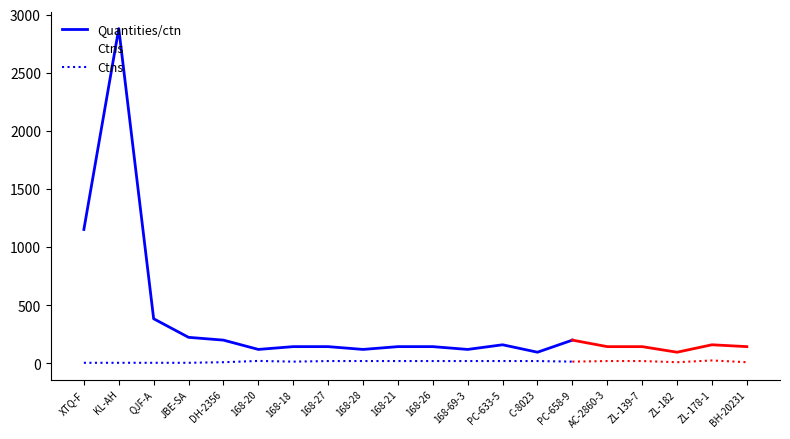

Which series has the largest total across all categories?

Quantities/ctn